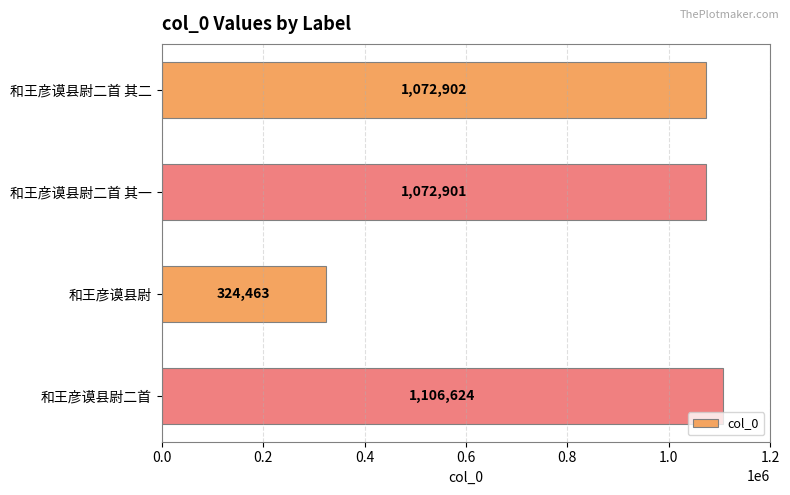

Reading top to bottom, extract all data points from this chart.

和王彦谟县尉二首 其二=1072902	和王彦谟县尉二首 其一=1072901	和王彦谟县尉=324463	和王彦谟县尉二首=1106624